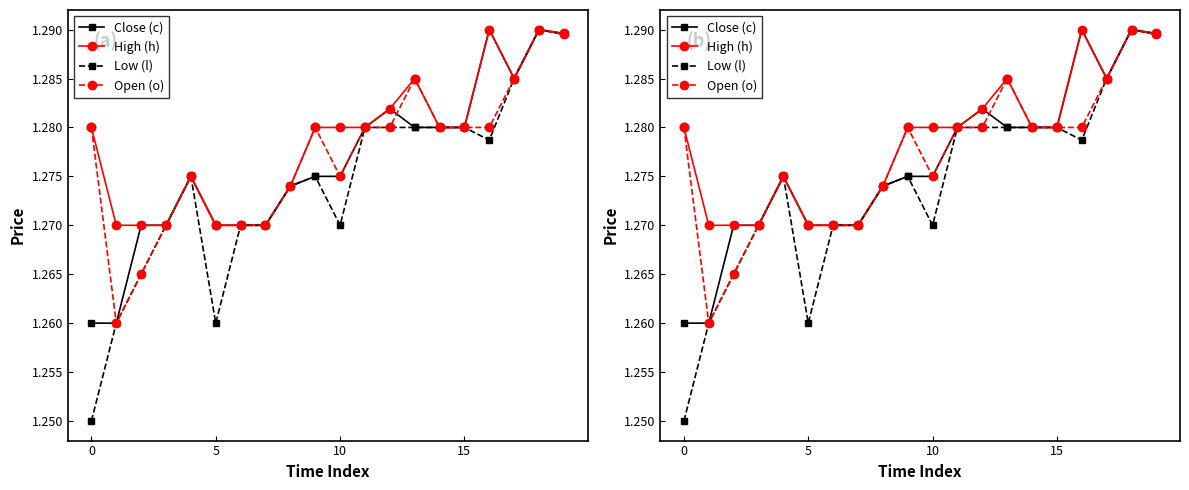

Count the number of categories in the chart.

20